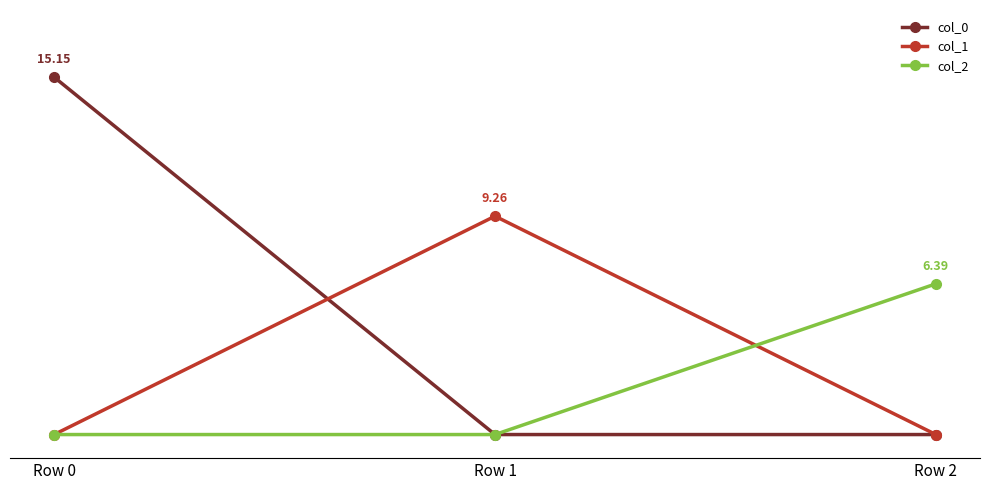

Which series changed the most between Row 0 and Row 2?

col_0